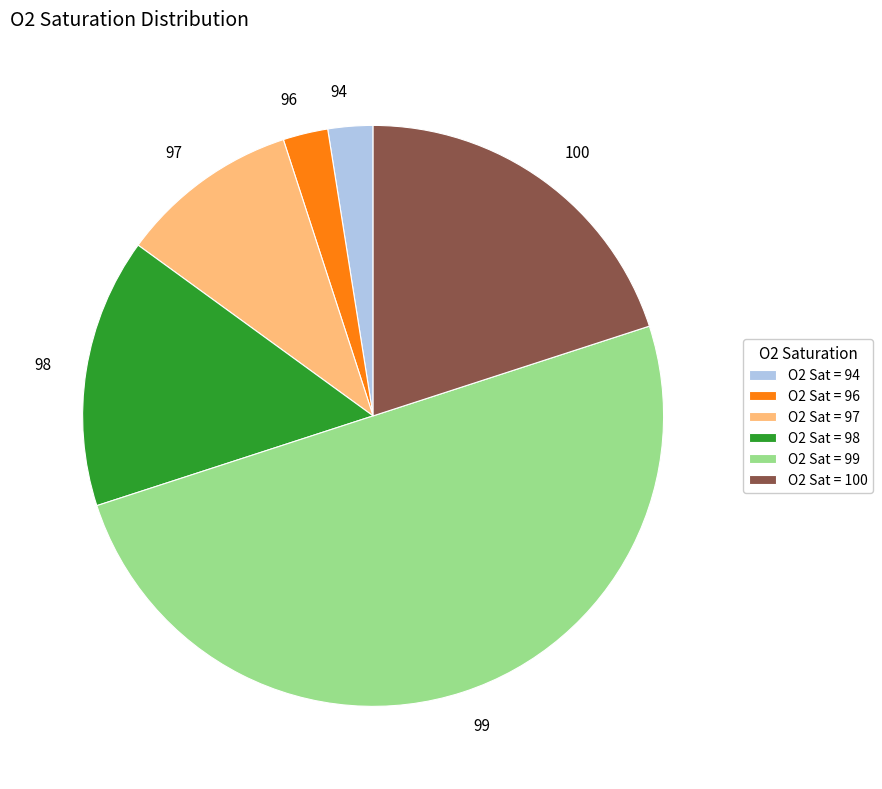

What is the ratio of the value at 98 to the value at 96?

6.0